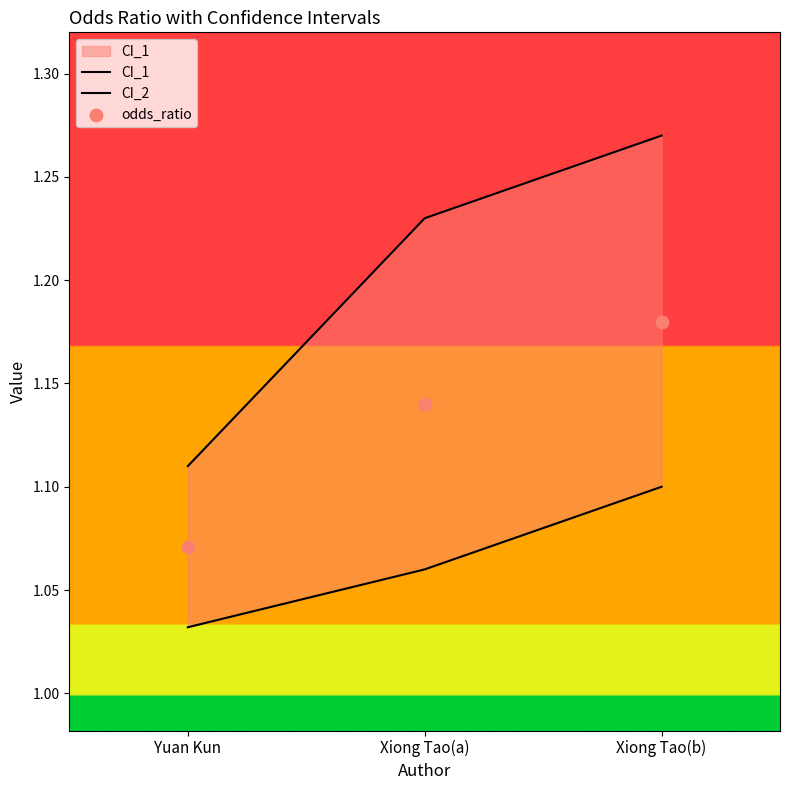

Which series has the widest spread of Y values?

CI_2